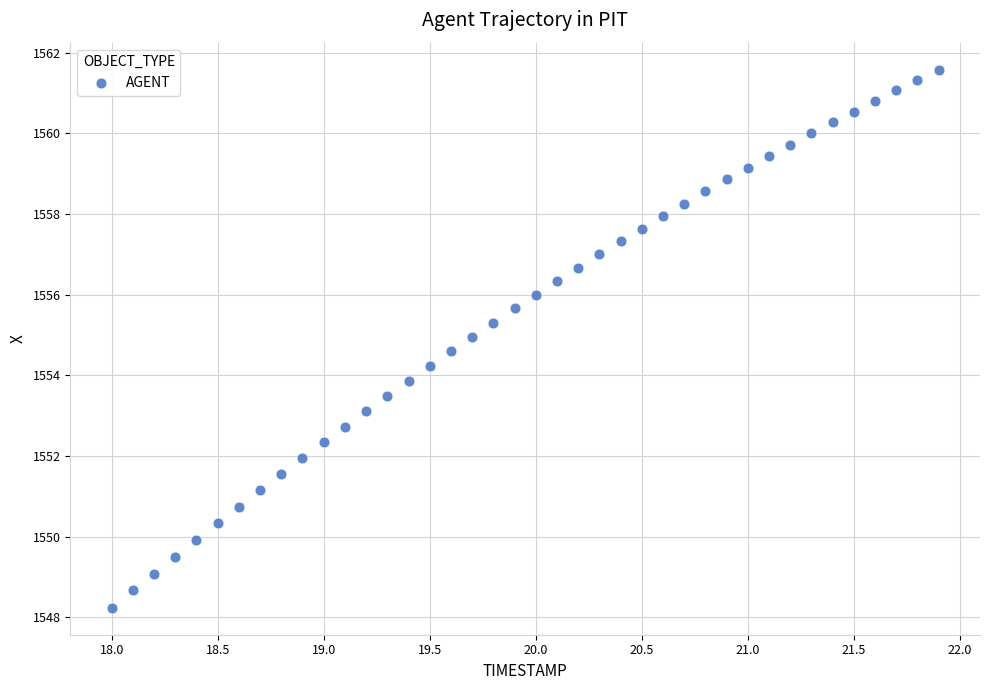

What is the range of Y values (max minus min)?

13.3